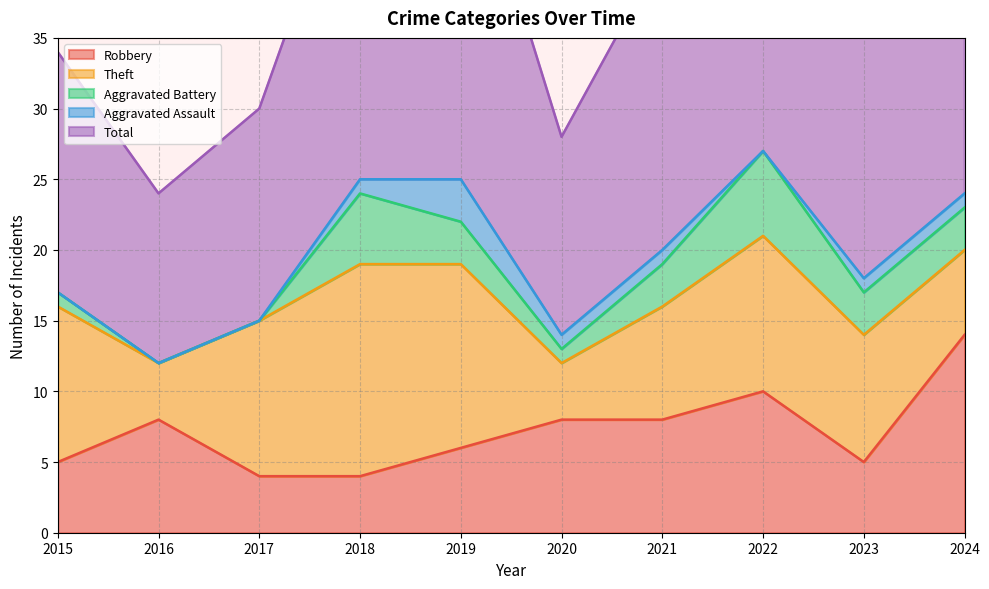

Reading right to left, extract all data points from this chart.

Robbery: 14	5	10	8	8	6	4	4	8	5
Theft: 6	9	11	8	4	13	15	11	4	11
Aggravated Battery: 3	3	6	3	1	3	5	0	0	1
Aggravated Assault: 1	1	0	1	1	3	1	0	0	0
Total: 24	18	28	21	14	26	25	15	12	17